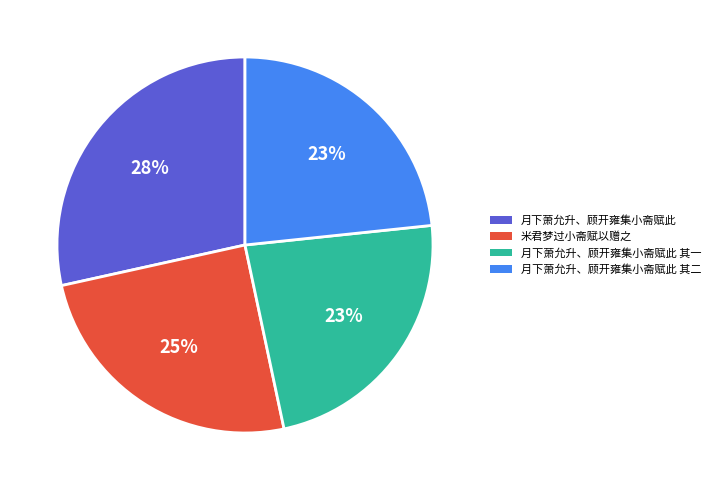

To the nearest percent, what percentage of the pie is 月下萧允升、顾开雍集小斋赋此 其二?

23%